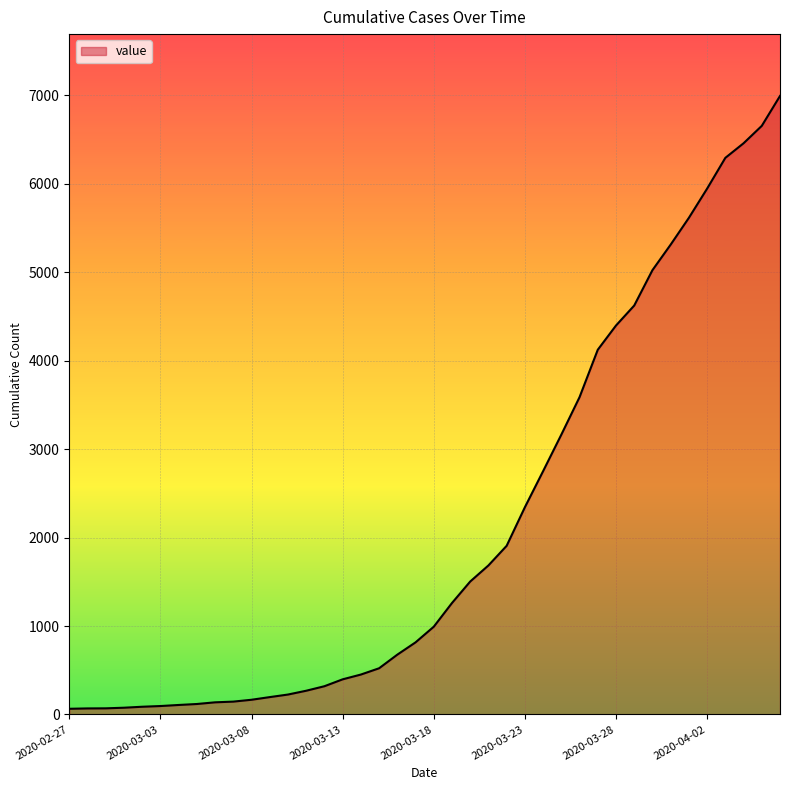

What is the maximum value shown in the chart?

6994